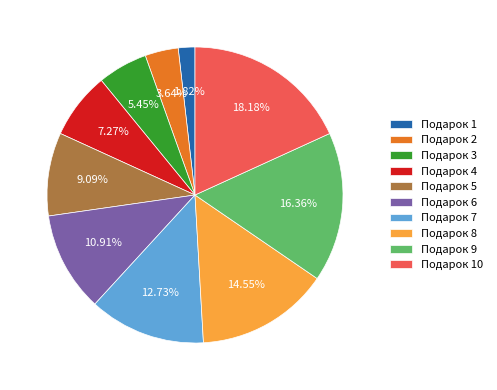

Between Подарок 2 and Подарок 8, which is larger?

Подарок 8